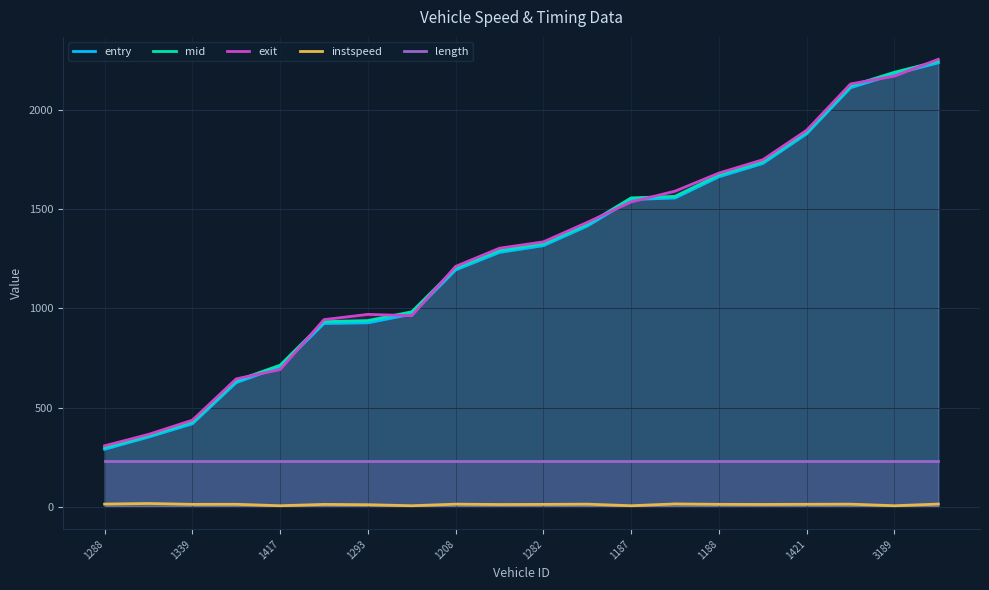

Where is the first local maximum for exit?

1293